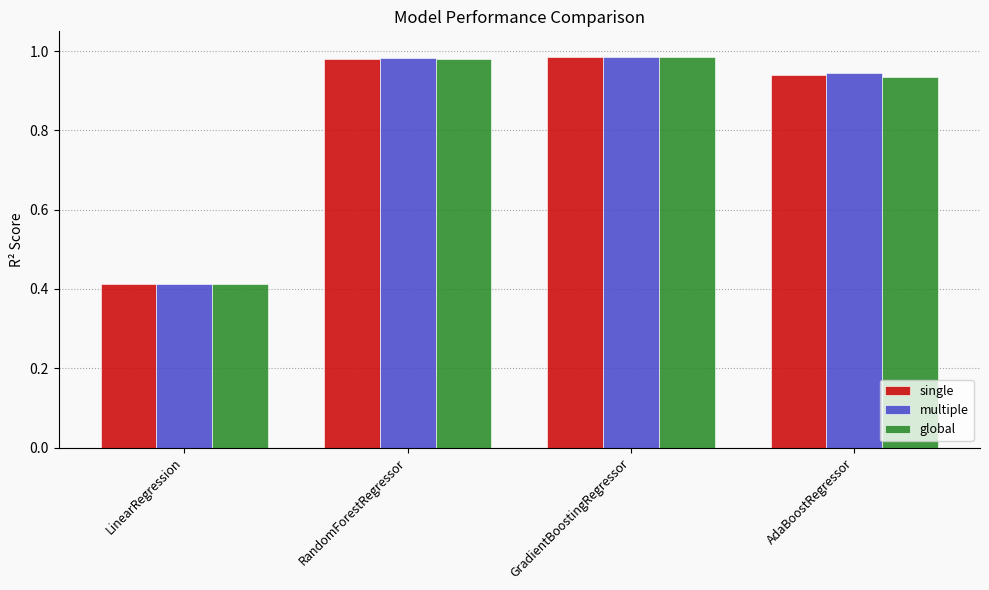

What is the sum of the multiple values at AdaBoostRegressor and RandomForestRegressor?

1.9